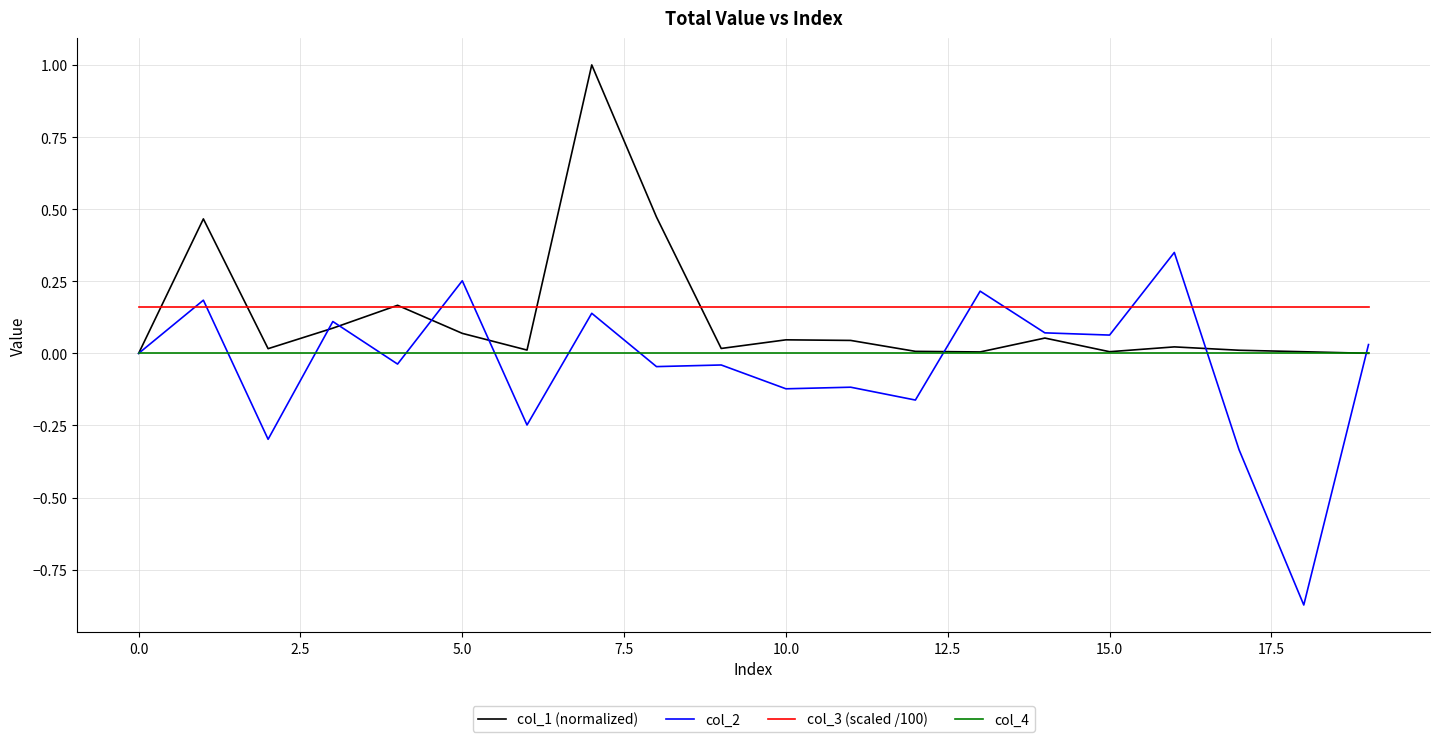

Which series has the largest range (max minus min)?

col_2